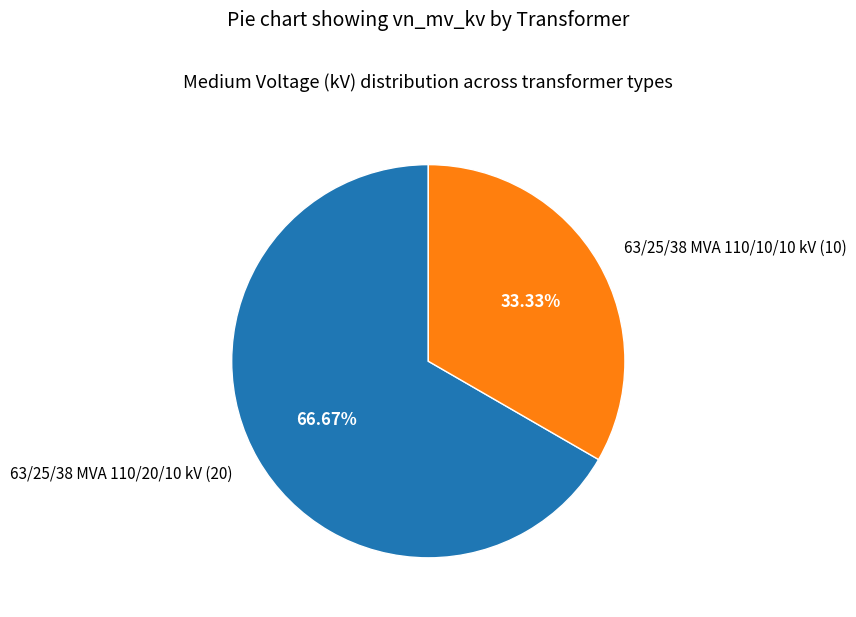

To the nearest percent, what is the difference between the largest and smallest slice percentages?

33%